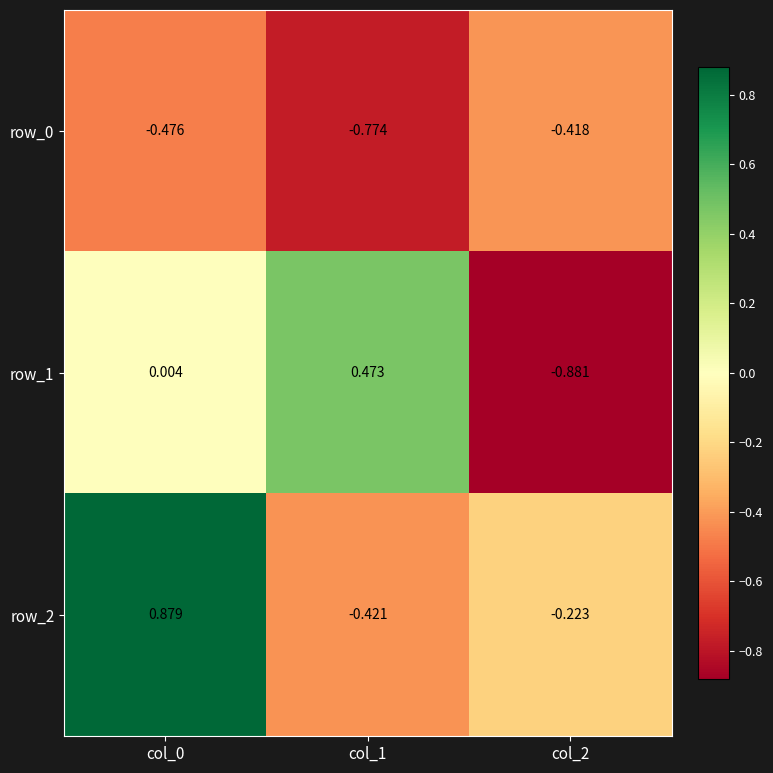

What is the total value across all series at col_2?

-1.5